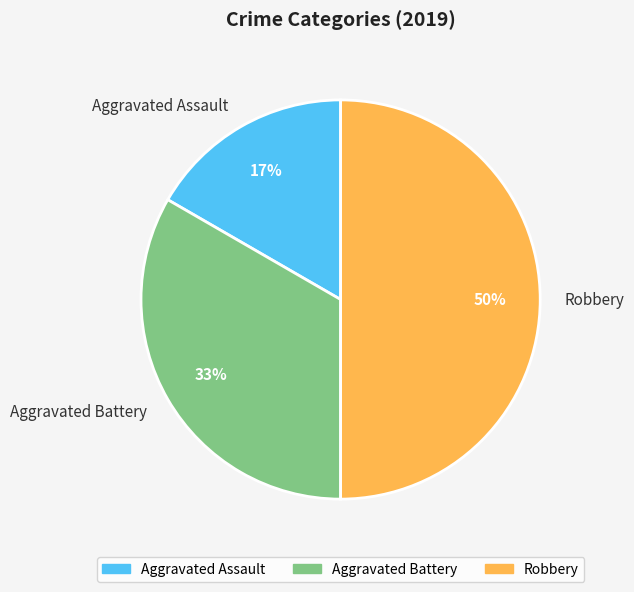

To the nearest percent, what percentage of the pie is Robbery?

50%